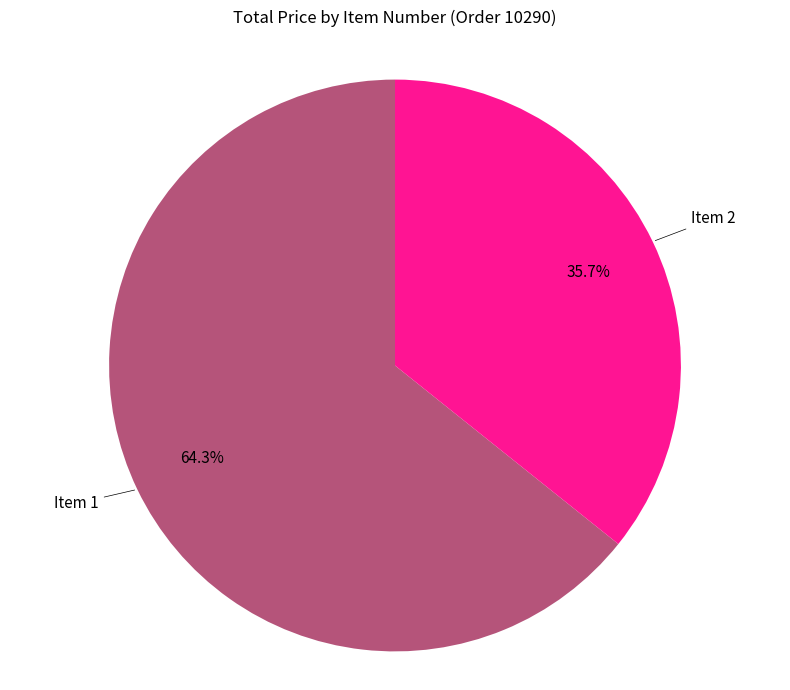

What is the largest slice in the pie chart?

Item 1